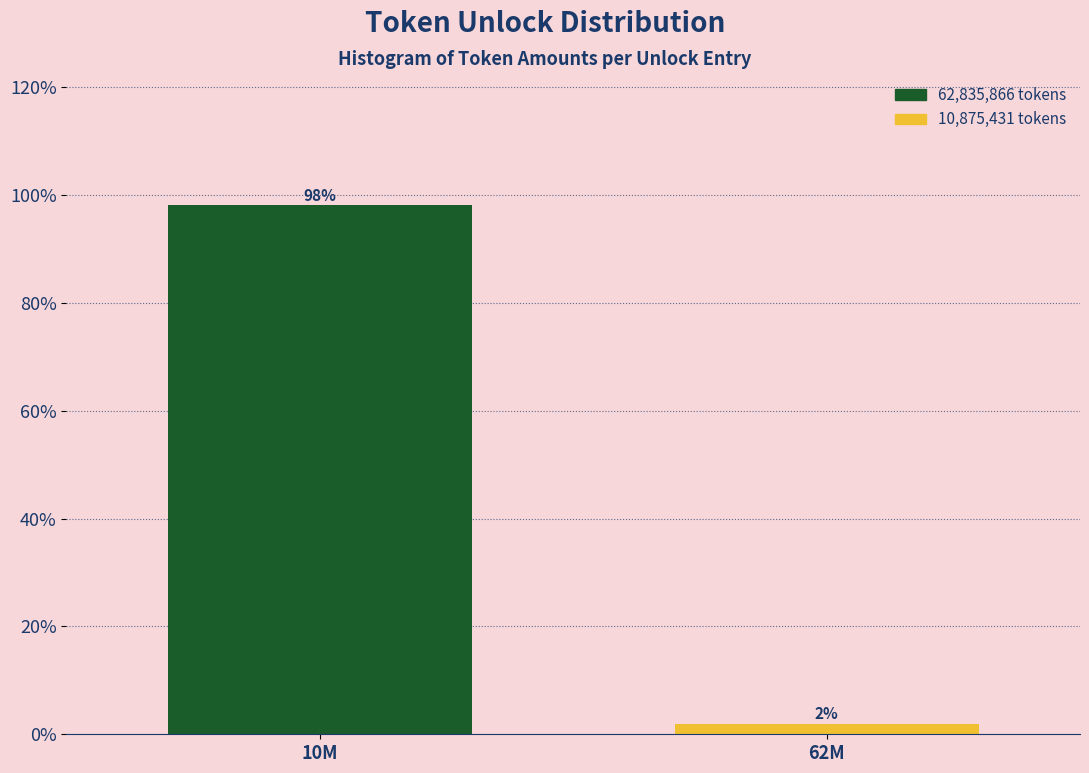

Between 10M and 62M, which is larger?

10M